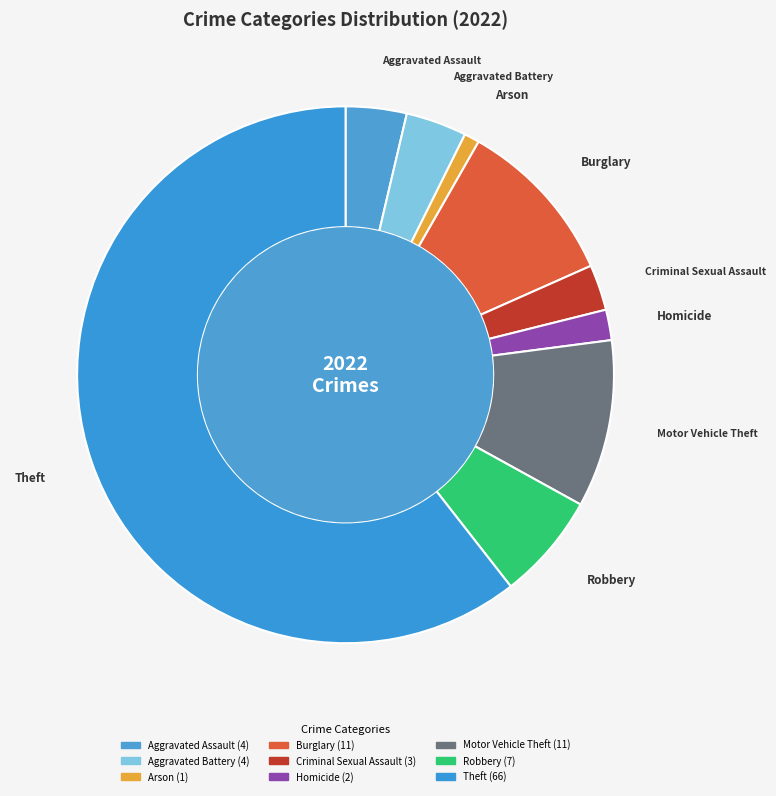

Count the number of slices in the pie.

9